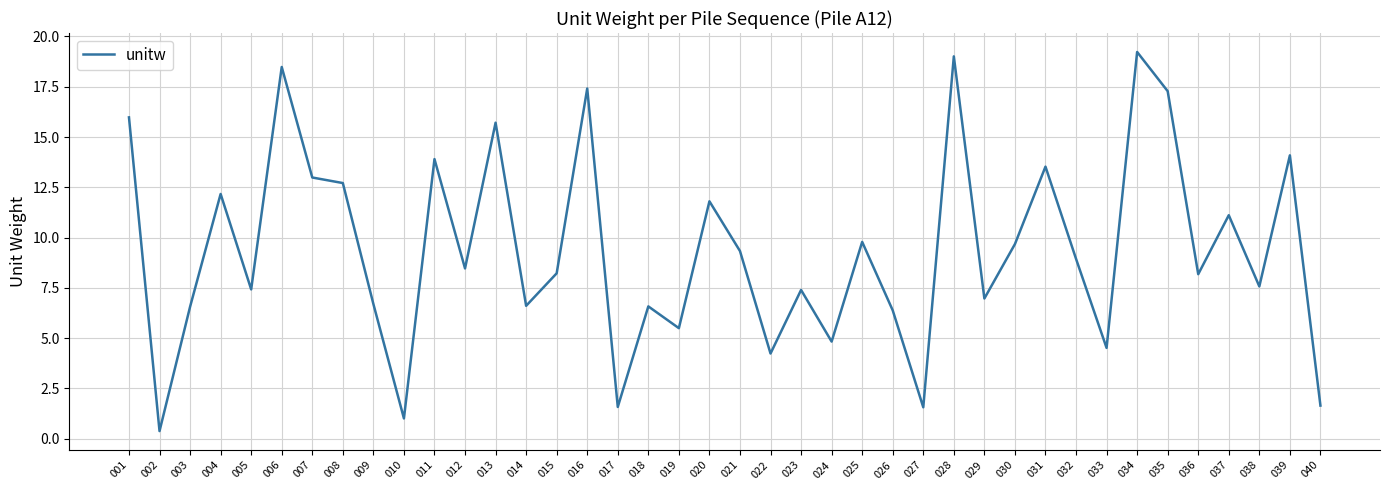

Reading right to left, transcribe all the data shown in this chart.

040=1.6	039=14.1	038=7.6	037=11.1	036=8.2	035=17.3	034=19.2	033=4.5	032=8.9	031=13.5	030=9.7	029=7.0	028=19.0	027=1.6	026=6.4	025=9.8	024=4.8	023=7.4	022=4.2	021=9.3	020=11.8	019=5.5	018=6.6	017=1.6	016=17.4	015=8.2	014=6.6	013=15.7	012=8.5	011=13.9	010=1.0	009=6.7	008=12.7	007=13.0	006=18.5	005=7.4	004=12.2	003=6.6	002=0.4	001=16.0